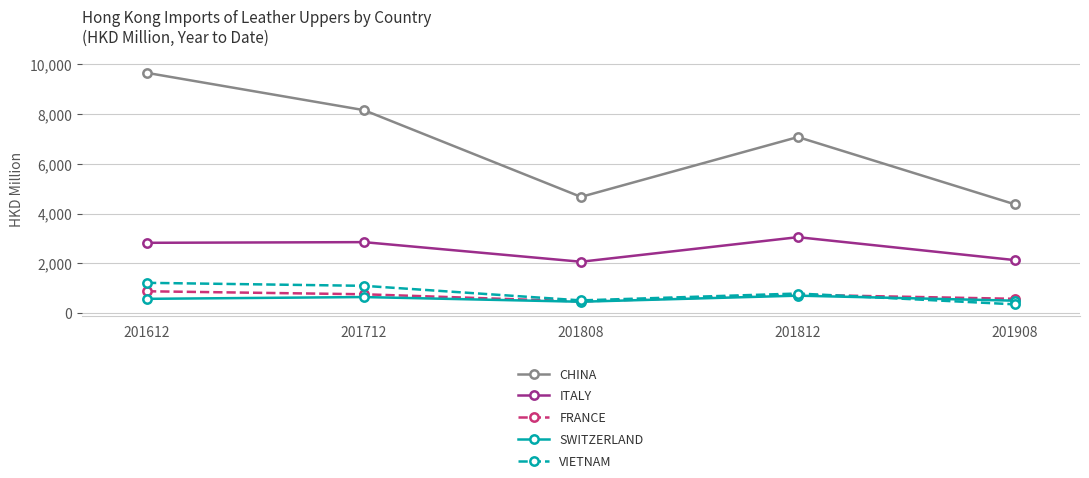

Which series has the largest total across all categories?

CHINA